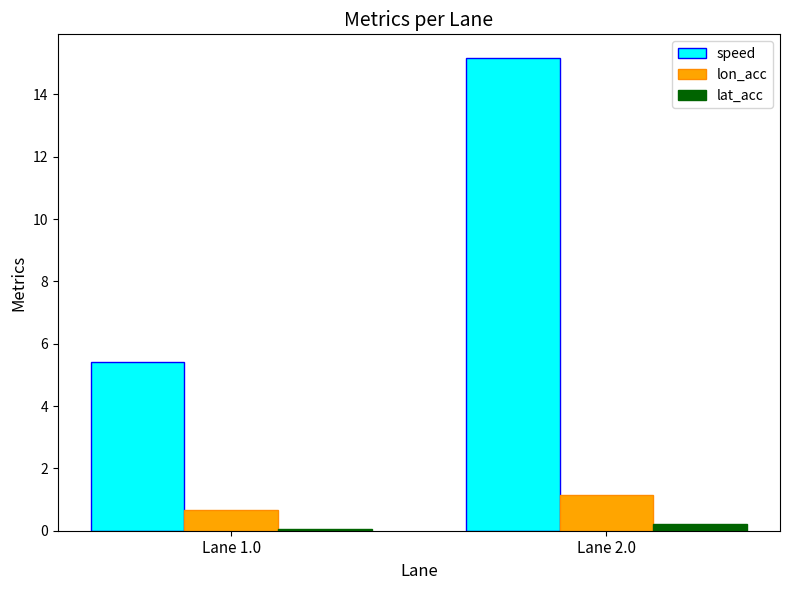

Which category has the lowest value in the speed series?

Lane 1.0